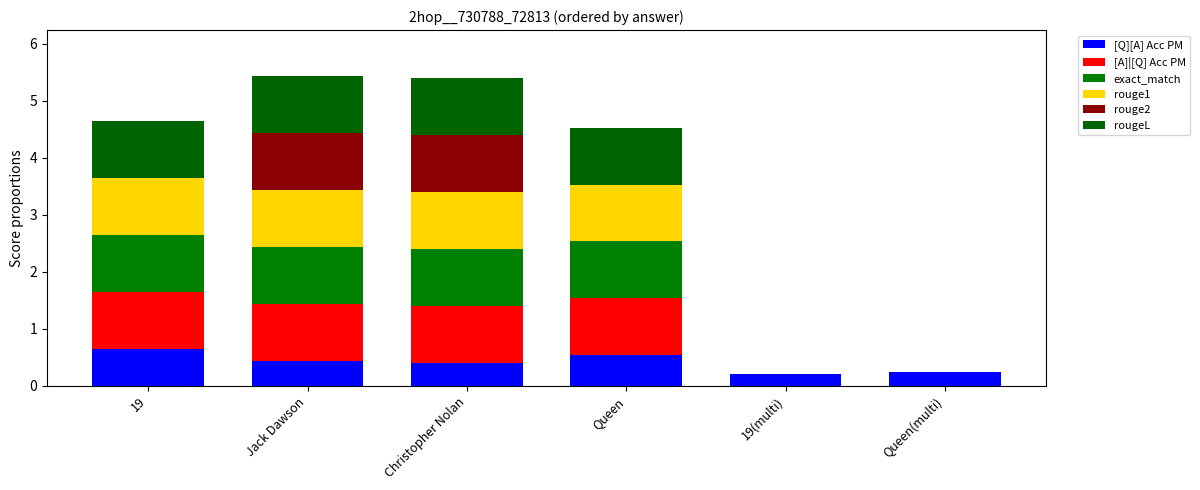

Count the number of data series in this chart.

6